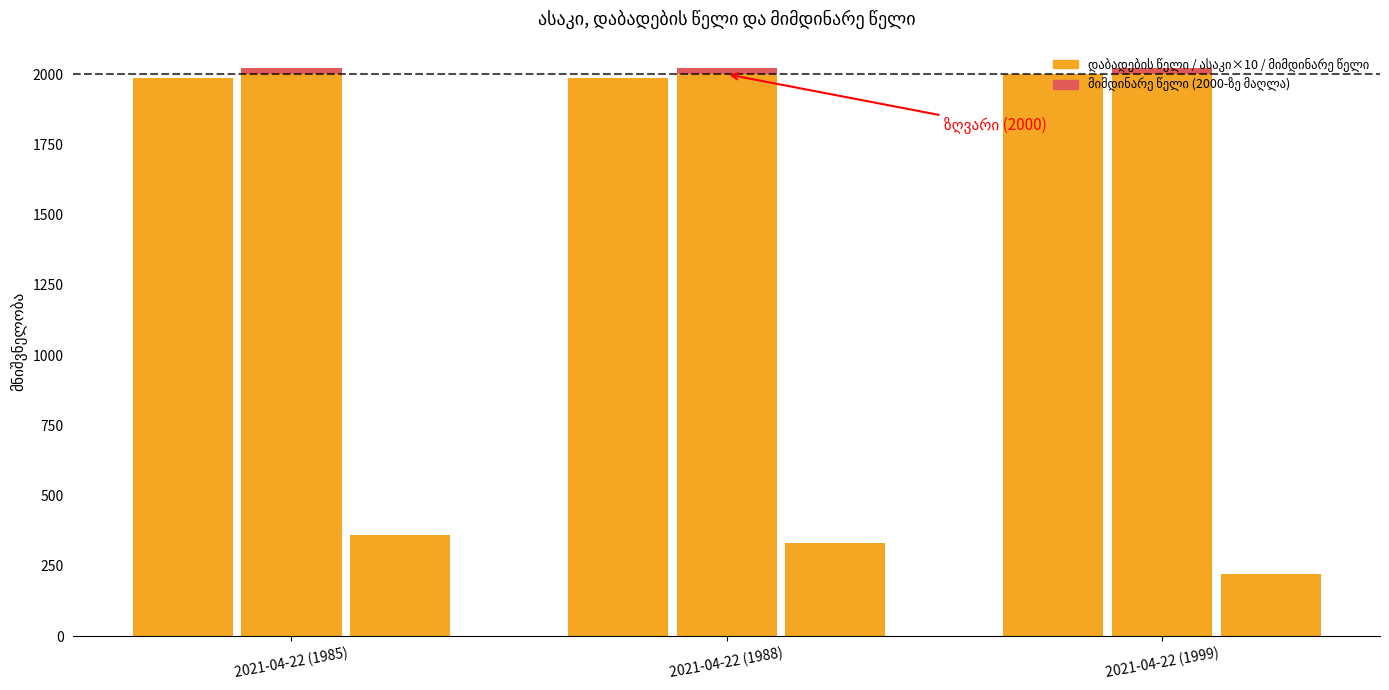

Reading left to right, transcribe all the data shown in this chart.

დაბადების წელი: 1985	1988	1999
ასაკი: 36	33	22
მიმდინარე წელი: 2021	2021	2021